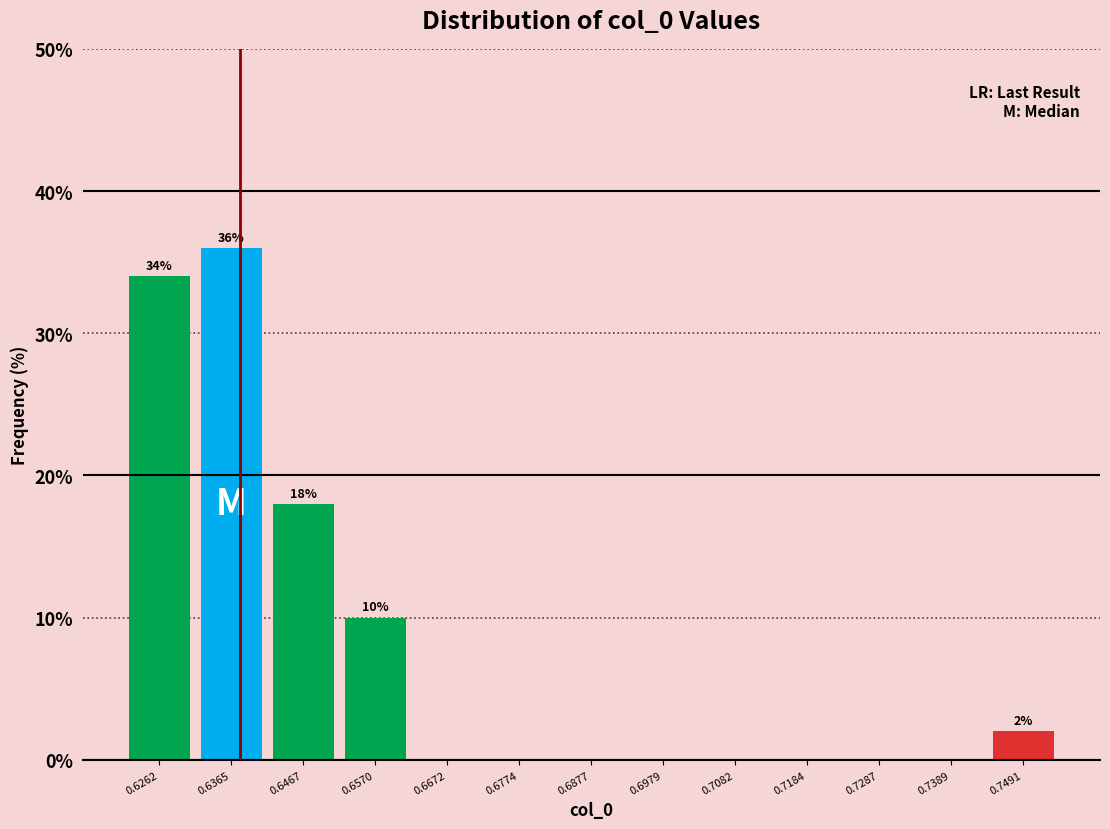

Which range on the x-axis has the tallest bar?

0.632 to 0.642